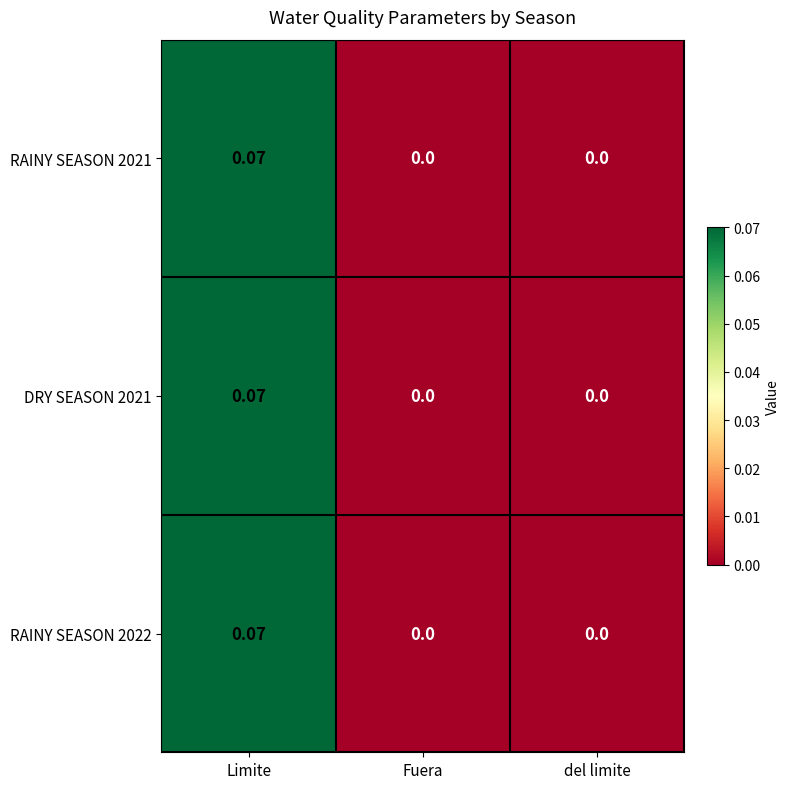

At which category is the sum across all series the highest?

Limite